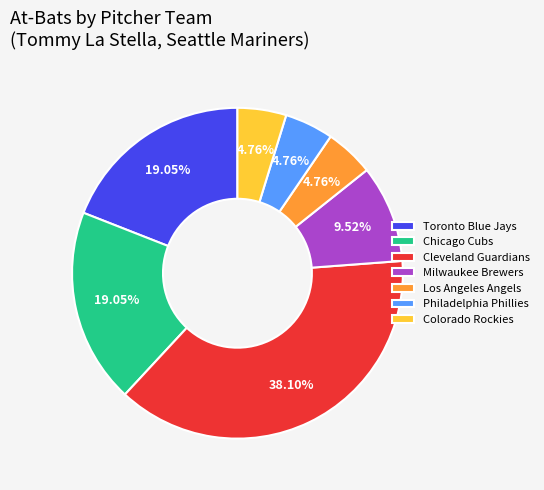

What is the largest slice in the pie chart?

Cleveland Guardians